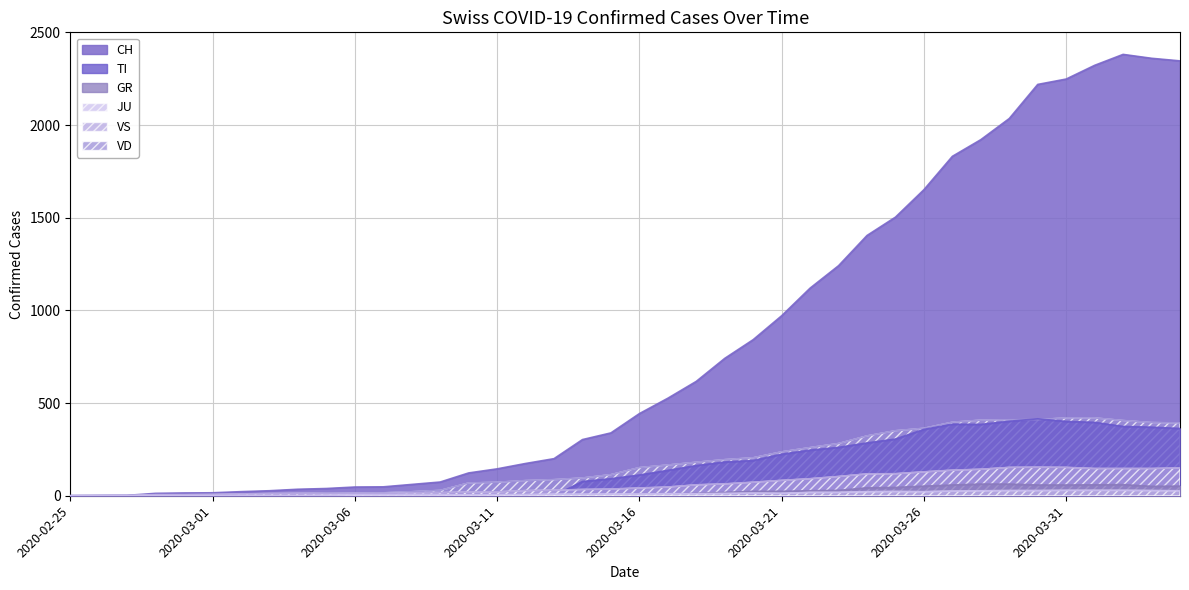

List the series in order of their peak value, highest first.

CH, VD, TI, VS, GR, JU